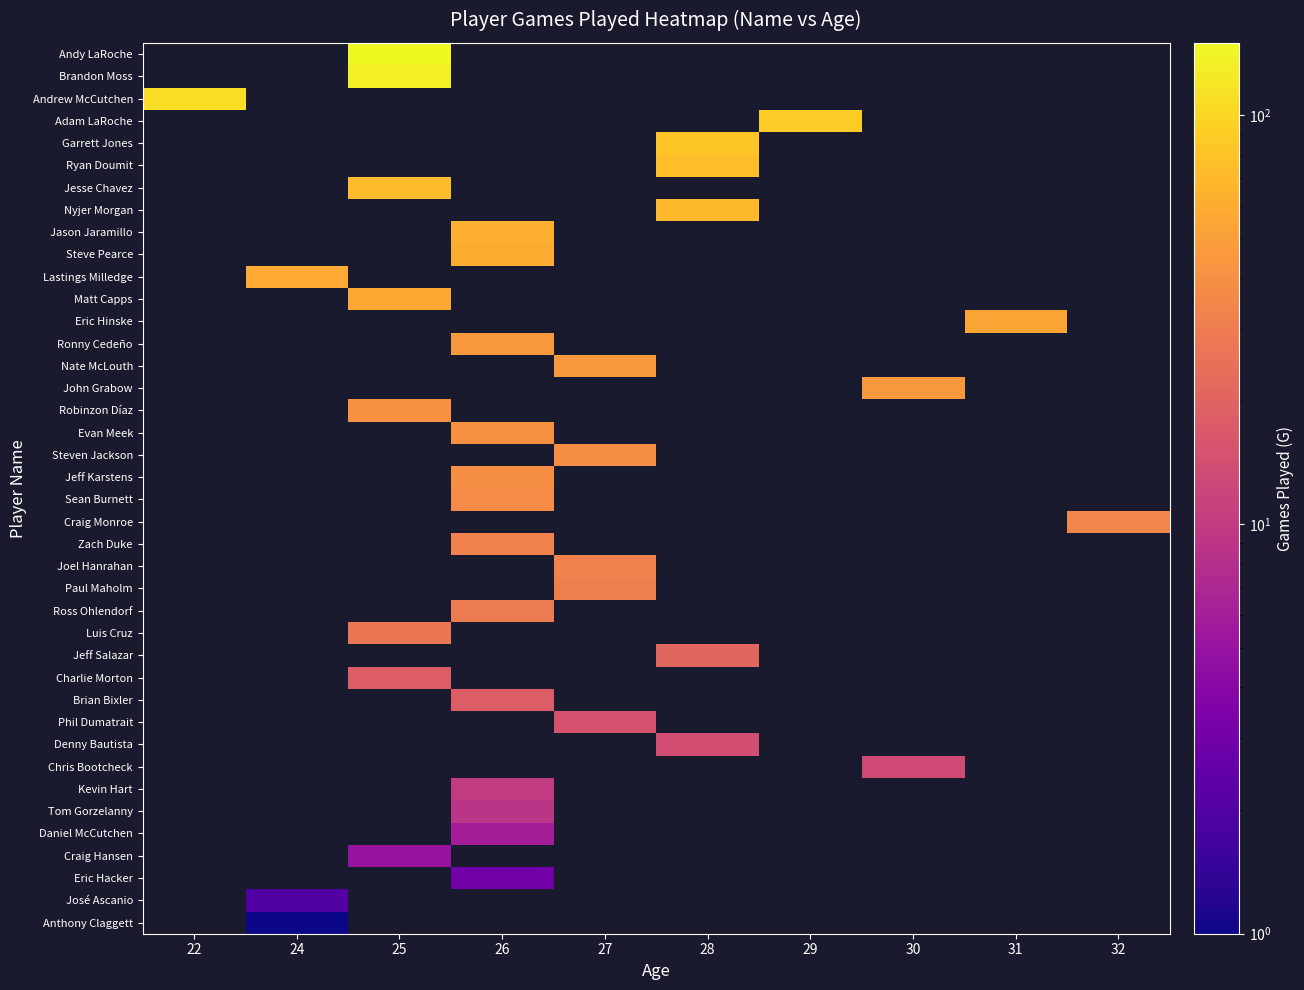

Reading left to right, list all the values displayed in this chart.

row_0: 22=0	24=0	25=150	26=0	27=0	28=0	29=0	30=0	31=0	32=0
row_1: 22=0	24=0	25=133	26=0	27=0	28=0	29=0	30=0	31=0	32=0
row_2: 22=108	24=0	25=0	26=0	27=0	28=0	29=0	30=0	31=0	32=0
row_3: 22=0	24=0	25=0	26=0	27=0	28=0	29=87	30=0	31=0	32=0
row_4: 22=0	24=0	25=0	26=0	27=0	28=82	29=0	30=0	31=0	32=0
row_5: 22=0	24=0	25=0	26=0	27=0	28=75	29=0	30=0	31=0	32=0
row_6: 22=0	24=0	25=73	26=0	27=0	28=0	29=0	30=0	31=0	32=0
row_7: 22=0	24=0	25=0	26=0	27=0	28=71	29=0	30=0	31=0	32=0
row_8: 22=0	24=0	25=0	26=63	27=0	28=0	29=0	30=0	31=0	32=0
row_9: 22=0	24=0	25=0	26=60	27=0	28=0	29=0	30=0	31=0	32=0
row_10: 22=0	24=58	25=0	26=0	27=0	28=0	29=0	30=0	31=0	32=0
row_11: 22=0	24=0	25=57	26=0	27=0	28=0	29=0	30=0	31=0	32=0
row_12: 22=0	24=0	25=0	26=0	27=0	28=0	29=0	30=0	31=54	32=0
row_13: 22=0	24=0	25=0	26=46	27=0	28=0	29=0	30=0	31=0	32=0
row_14: 22=0	24=0	25=0	26=0	27=45	28=0	29=0	30=0	31=0	32=0
row_15: 22=0	24=0	25=0	26=0	27=0	28=0	29=0	30=45	31=0	32=0
row_16: 22=0	24=0	25=41	26=0	27=0	28=0	29=0	30=0	31=0	32=0
row_17: 22=0	24=0	25=0	26=41	27=0	28=0	29=0	30=0	31=0	32=0
row_18: 22=0	24=0	25=0	26=0	27=40	28=0	29=0	30=0	31=0	32=0
row_19: 22=0	24=0	25=0	26=39	27=0	28=0	29=0	30=0	31=0	32=0
row_20: 22=0	24=0	25=0	26=38	27=0	28=0	29=0	30=0	31=0	32=0
row_21: 22=0	24=0	25=0	26=0	27=0	28=0	29=0	30=0	31=0	32=34
row_22: 22=0	24=0	25=0	26=33	27=0	28=0	29=0	30=0	31=0	32=0
row_23: 22=0	24=0	25=0	26=0	27=33	28=0	29=0	30=0	31=0	32=0
row_24: 22=0	24=0	25=0	26=0	27=31	28=0	29=0	30=0	31=0	32=0
row_25: 22=0	24=0	25=0	26=29	27=0	28=0	29=0	30=0	31=0	32=0
row_26: 22=0	24=0	25=27	26=0	27=0	28=0	29=0	30=0	31=0	32=0
row_27: 22=0	24=0	25=0	26=0	27=0	28=21	29=0	30=0	31=0	32=0
row_28: 22=0	24=0	25=18	26=0	27=0	28=0	29=0	30=0	31=0	32=0
row_29: 22=0	24=0	25=0	26=18	27=0	28=0	29=0	30=0	31=0	32=0
row_30: 22=0	24=0	25=0	26=0	27=15	28=0	29=0	30=0	31=0	32=0
row_31: 22=0	24=0	25=0	26=0	27=0	28=14	29=0	30=0	31=0	32=0
row_32: 22=0	24=0	25=0	26=0	27=0	28=0	29=0	30=13	31=0	32=0
row_33: 22=0	24=0	25=0	26=10	27=0	28=0	29=0	30=0	31=0	32=0
row_34: 22=0	24=0	25=0	26=9	27=0	28=0	29=0	30=0	31=0	32=0
row_35: 22=0	24=0	25=0	26=6	27=0	28=0	29=0	30=0	31=0	32=0
row_36: 22=0	24=0	25=5	26=0	27=0	28=0	29=0	30=0	31=0	32=0
row_37: 22=0	24=0	25=0	26=3	27=0	28=0	29=0	30=0	31=0	32=0
row_38: 22=0	24=2	25=0	26=0	27=0	28=0	29=0	30=0	31=0	32=0
row_39: 22=0	24=1	25=0	26=0	27=0	28=0	29=0	30=0	31=0	32=0